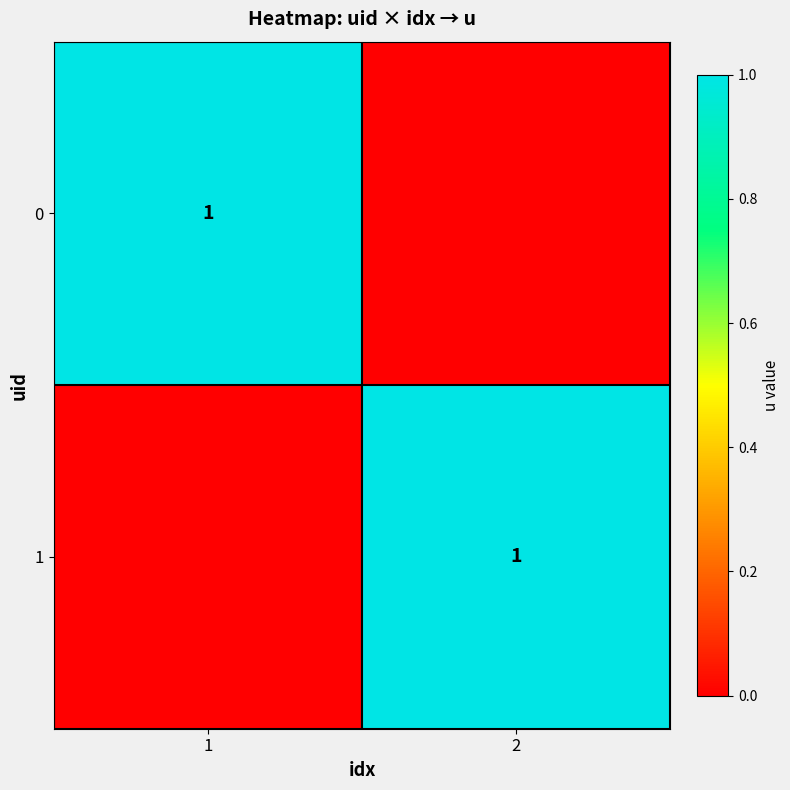

Rank the series by their maximum value, from highest to lowest.

0, 1